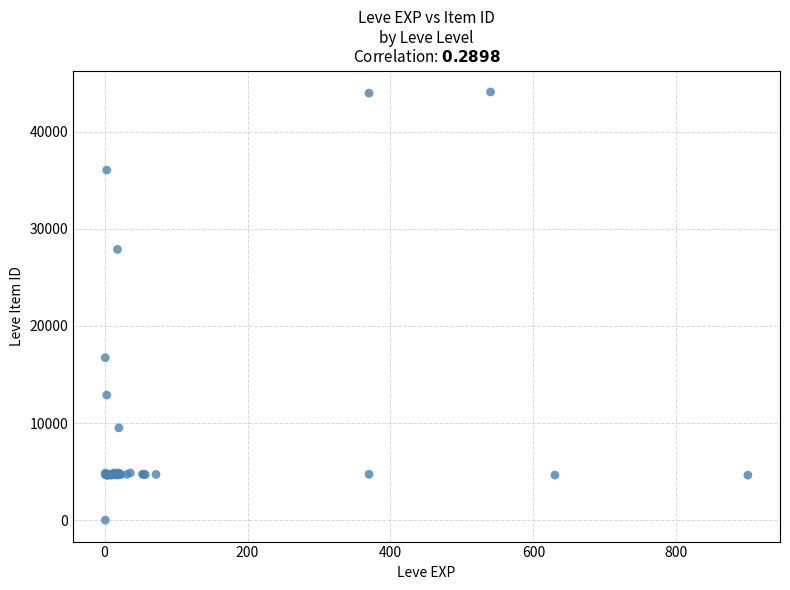

What Y value in the scatter plot is closest to 22050?

16734